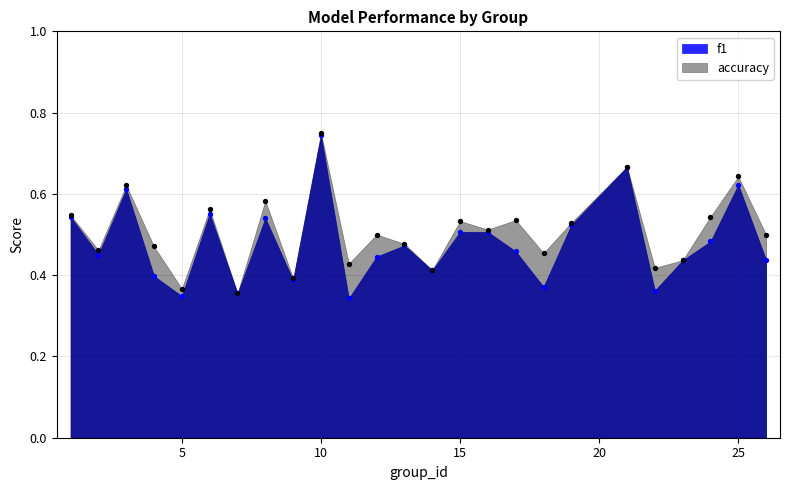

Which series has the largest total across all categories?

accuracy